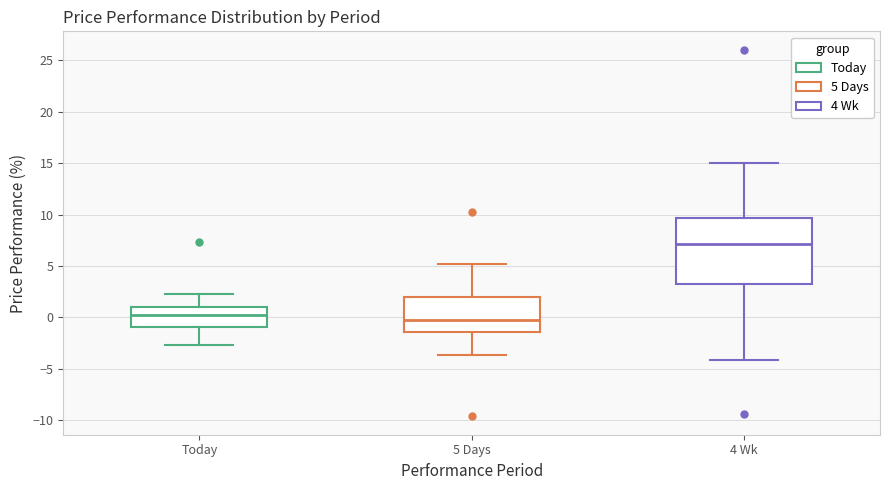

Where does the lower whisker of the box for 4 Wk end on the y-axis? The values are not printed on the chart, so give them approximately, as read against the axis.

-4.0